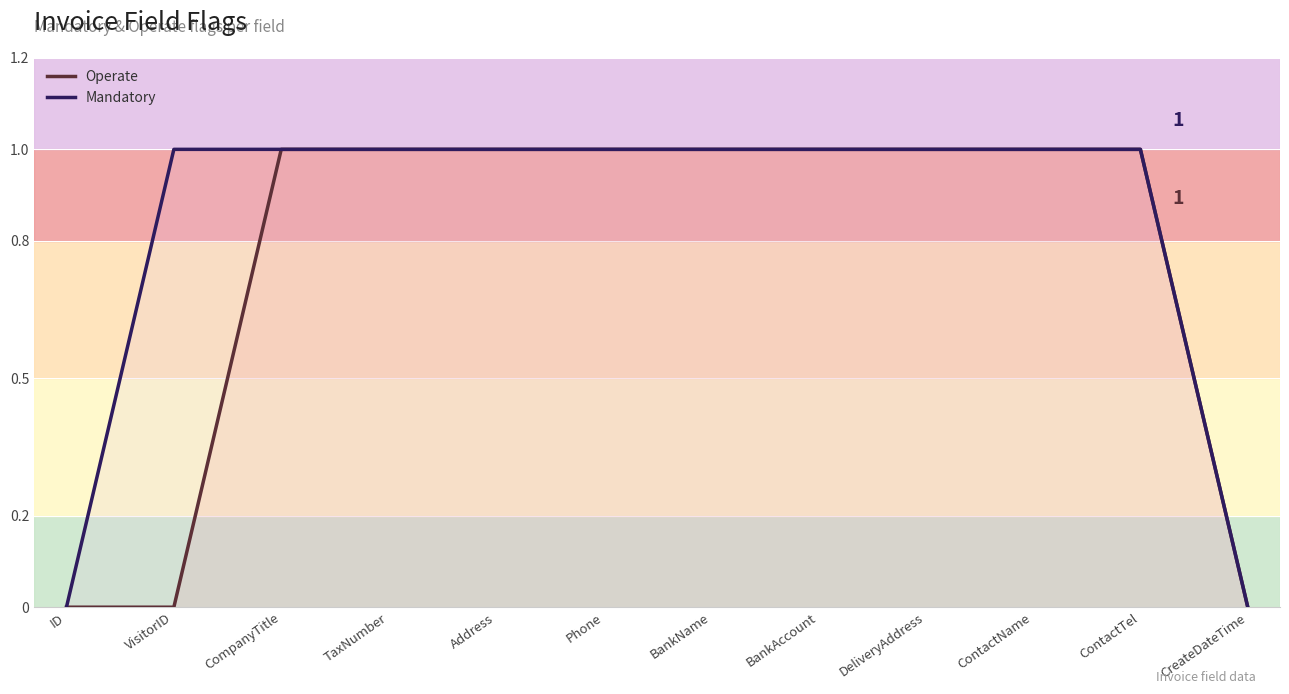

Reading right to left, what are all the values shown in this chart?

Operate: CreateDateTime=0	ContactTel=1	ContactName=1	DeliveryAddress=1	BankAccount=1	BankName=1	Phone=1	Address=1	TaxNumber=1	CompanyTitle=1	VisitorID=0	ID=0
Mandatory: CreateDateTime=0	ContactTel=1	ContactName=1	DeliveryAddress=1	BankAccount=1	BankName=1	Phone=1	Address=1	TaxNumber=1	CompanyTitle=1	VisitorID=1	ID=0